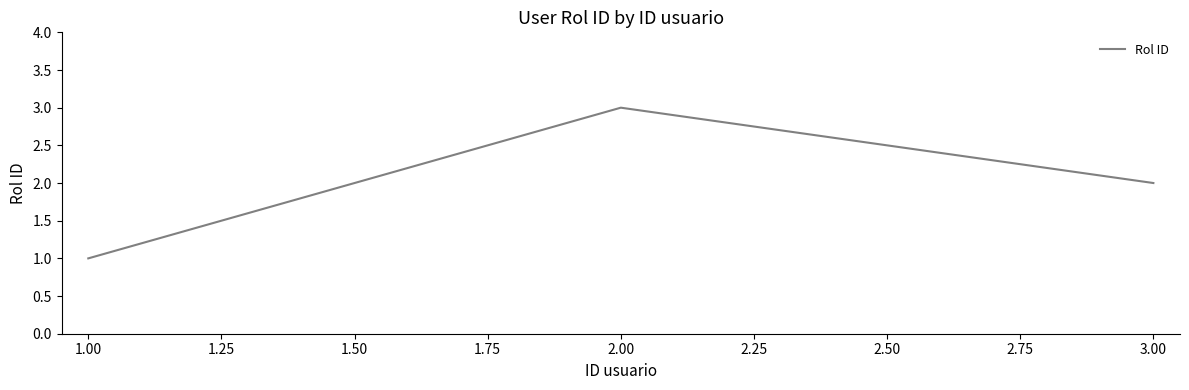

At which category does the chart reach its minimum across all series?

1.00